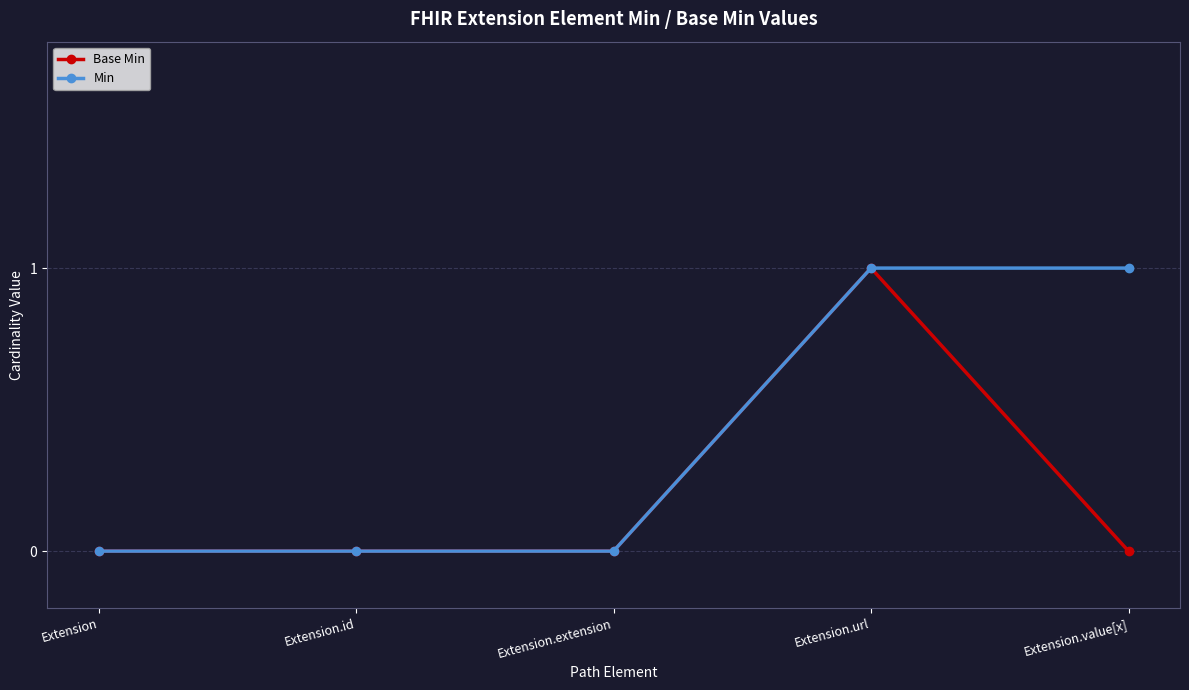

What is the label of the 4th point from the right?

Extension.id